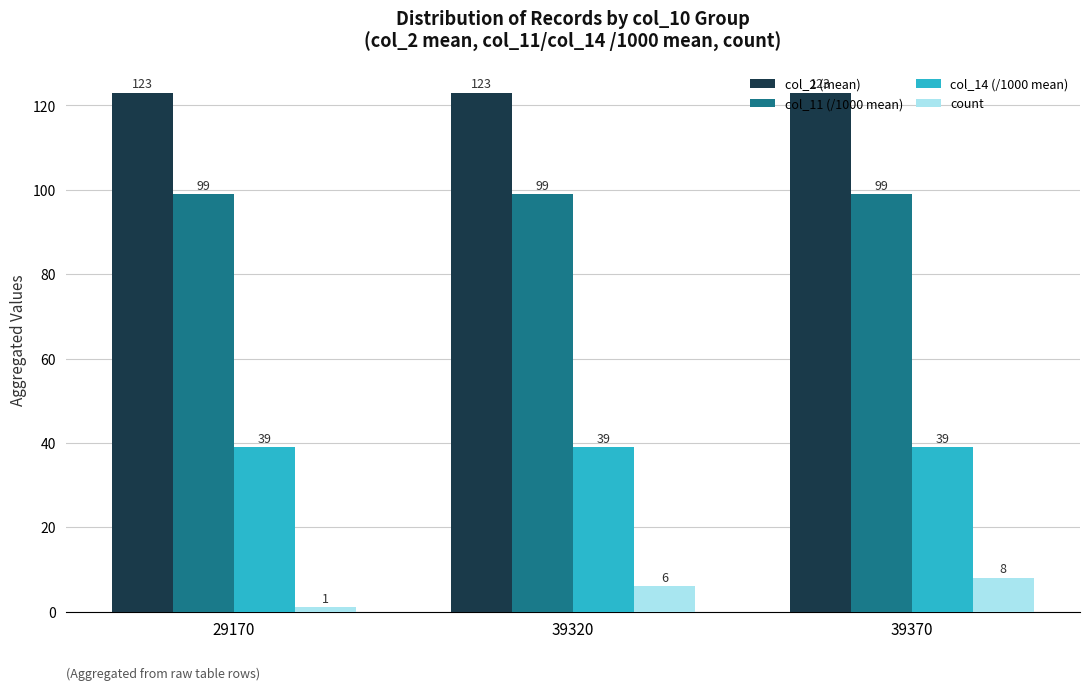

What are all the series names shown in the legend?

col_2 (mean), col_11 (/1000 mean), col_14 (/1000 mean), count